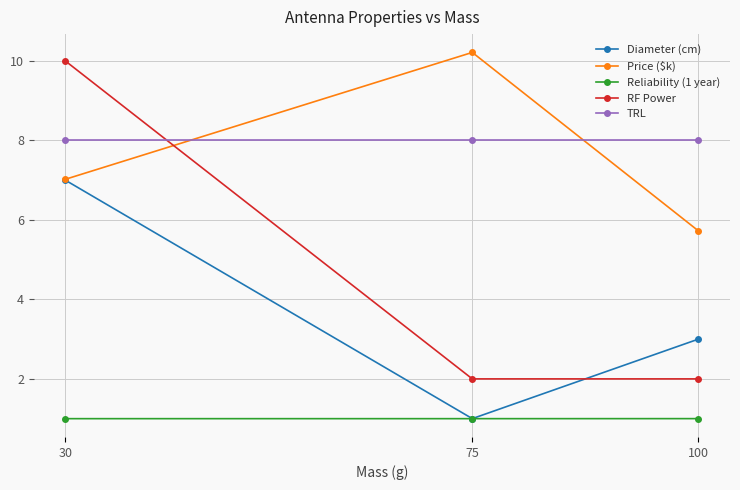

How many data points in RF Power are above 2?

1